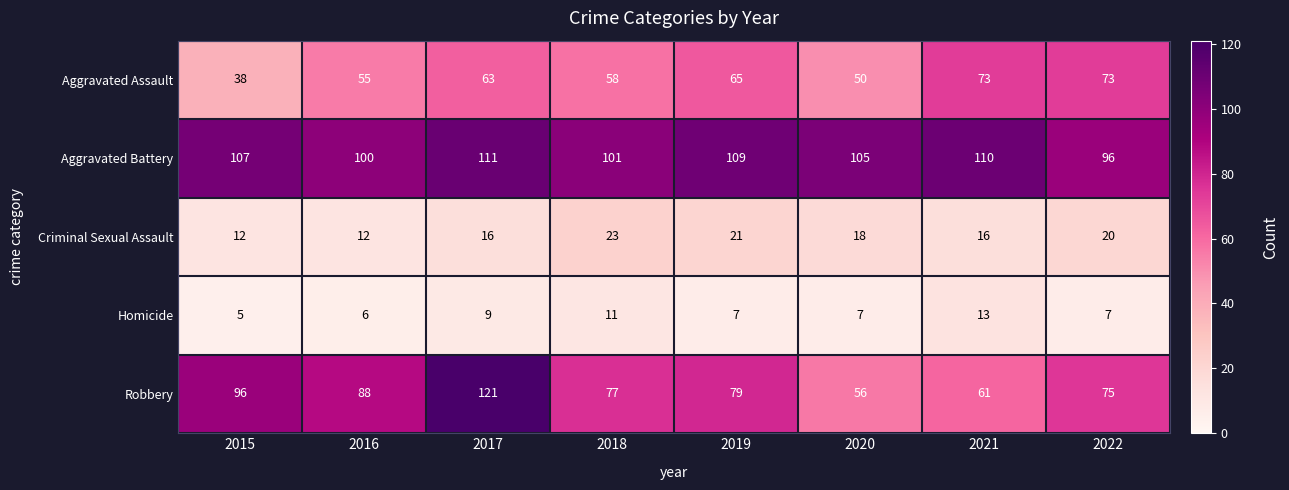

The value of Criminal Sexual Assault at 2020 is 5. True or false?

False